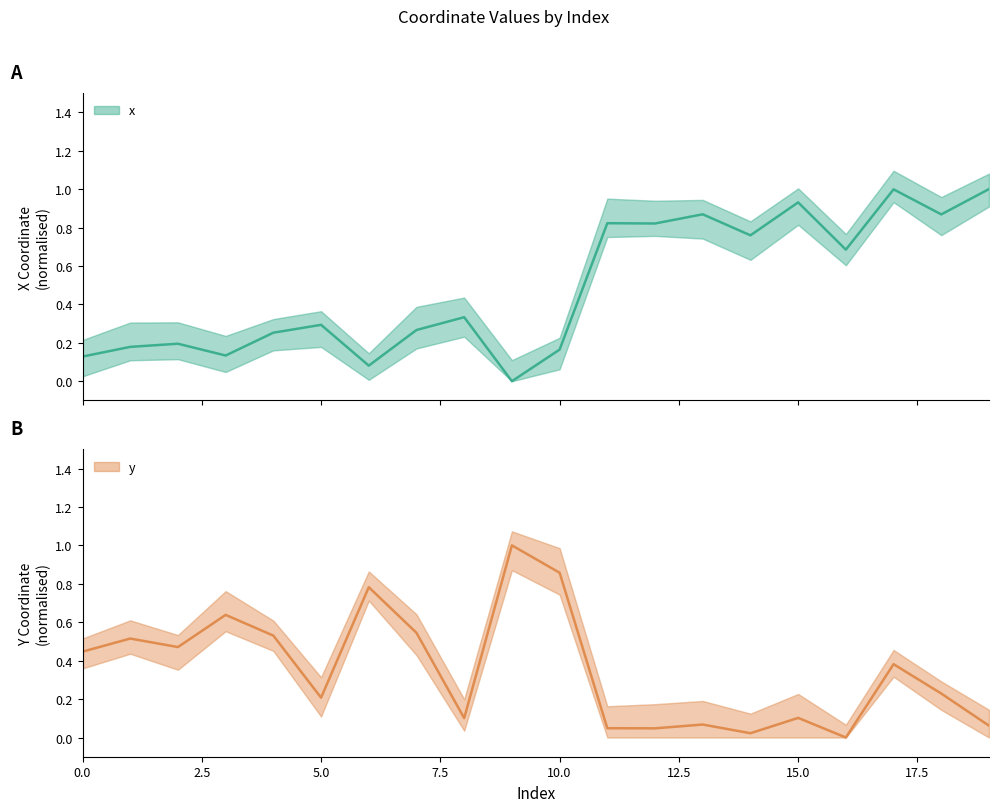

What is the total value across all series at 16?

0.7